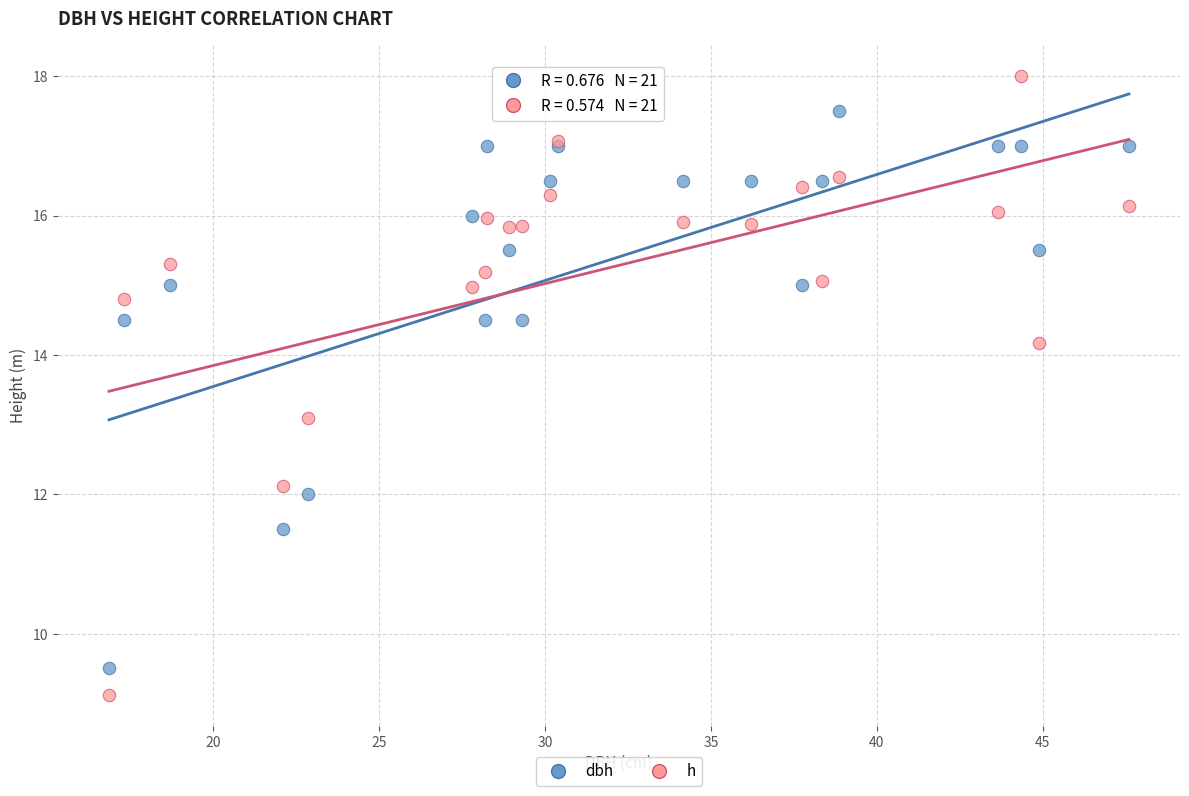

Across all series, what Y value is closest to 13?

13.1